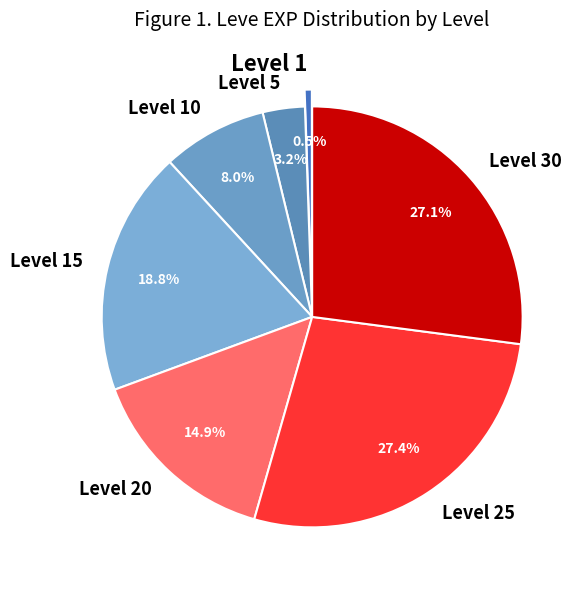

Does Level 1 represent more than half of the total?

No